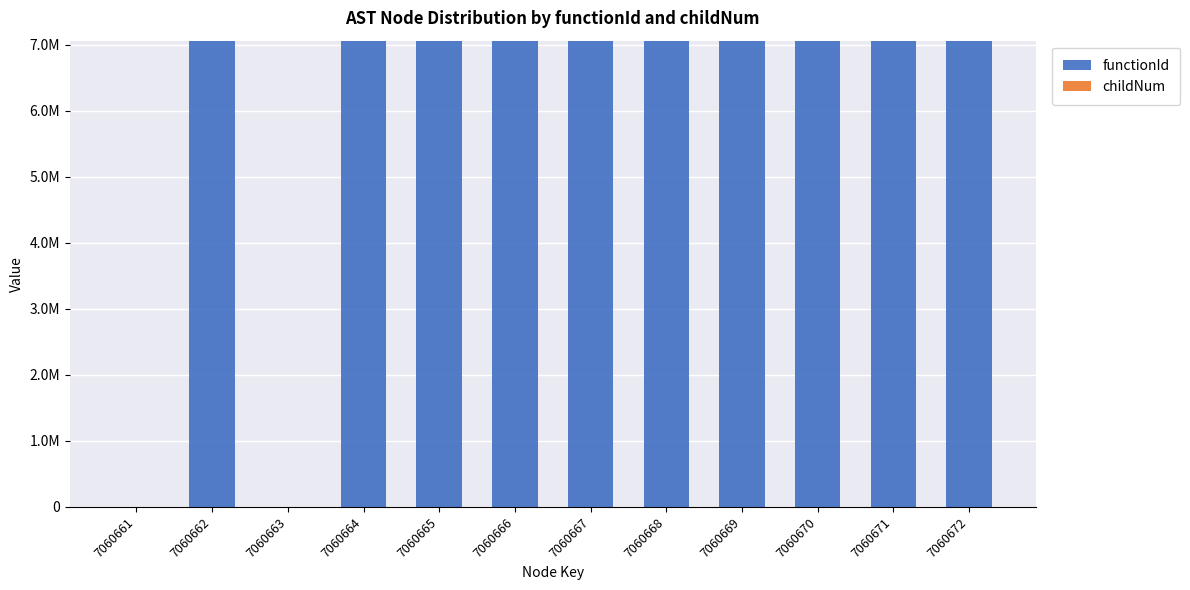

How many values in functionId are above zero?

10